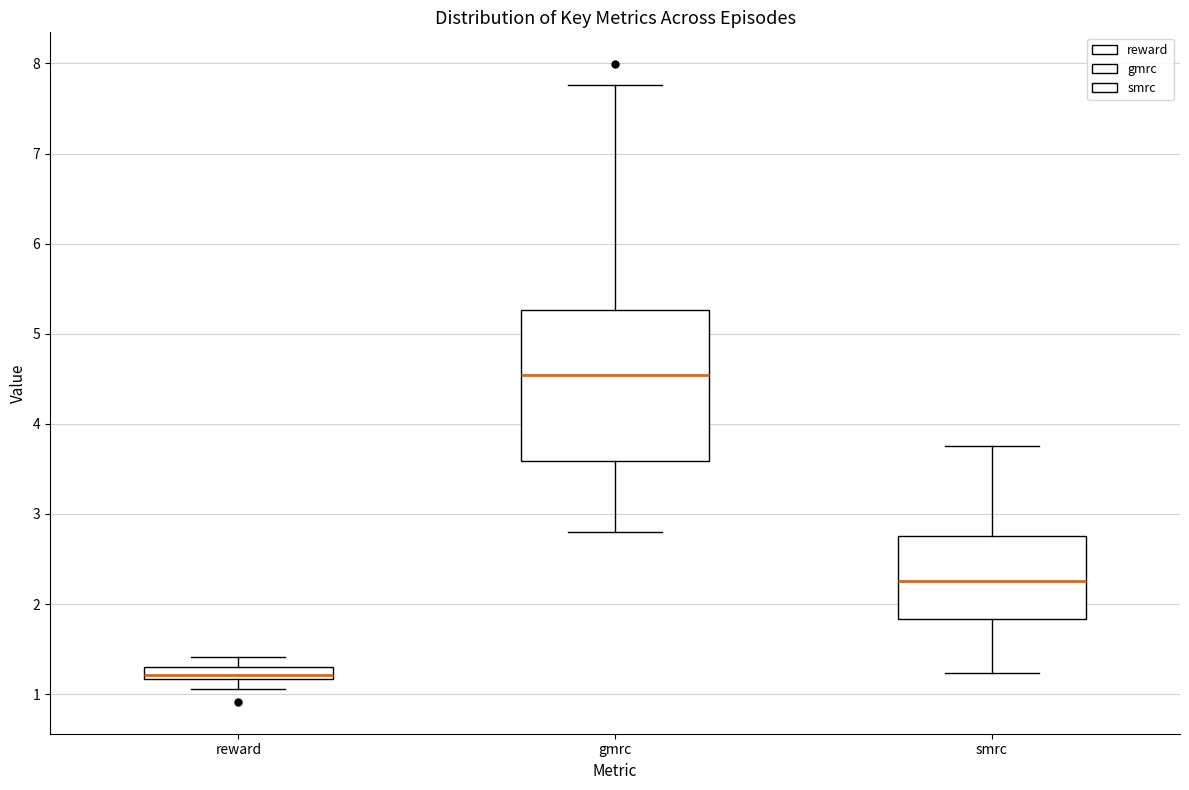

Which box's median line is the highest?

gmrc